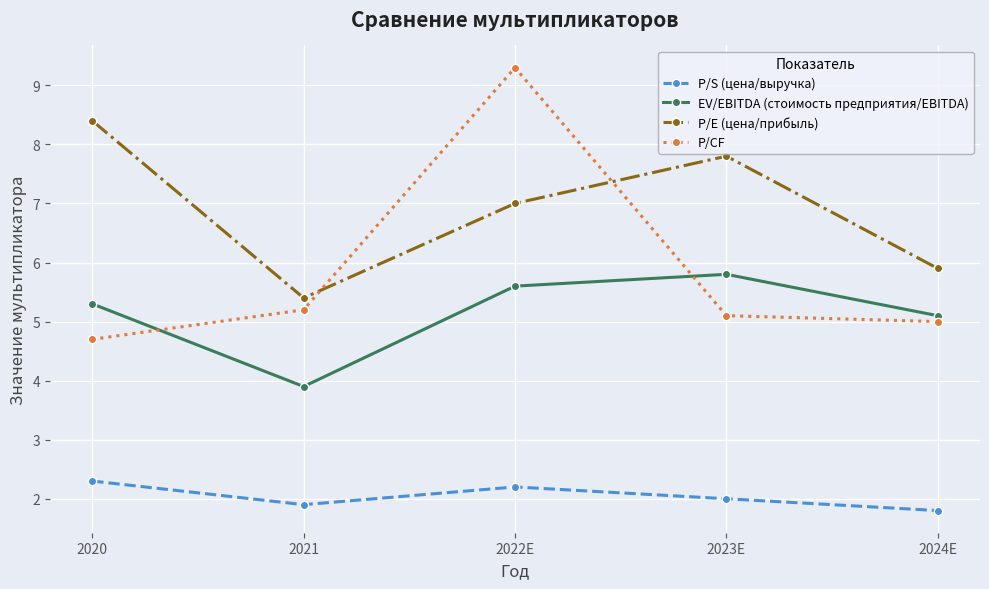

True or false: P/CF and P/S (цена/выручка) intersect in this chart.

False